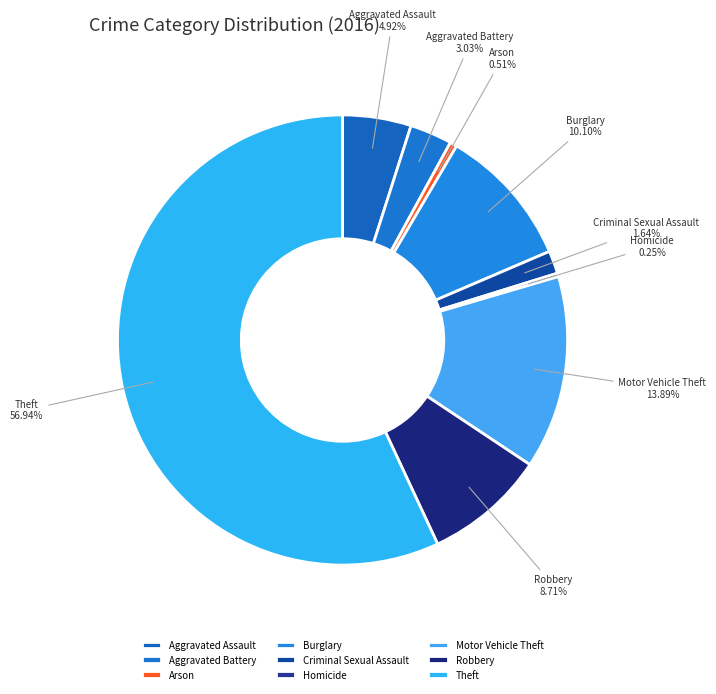

To the nearest percent, what is the difference between the largest and smallest slice percentages?

57%